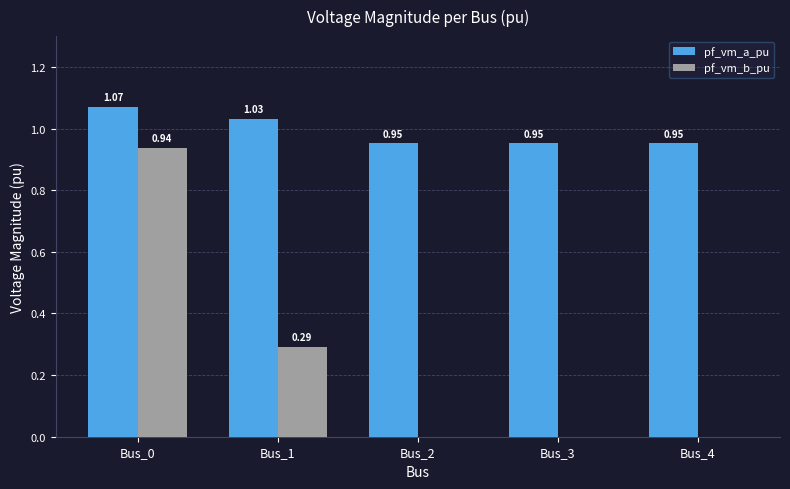

What are all the series names shown in the legend?

pf_vm_a_pu, pf_vm_b_pu